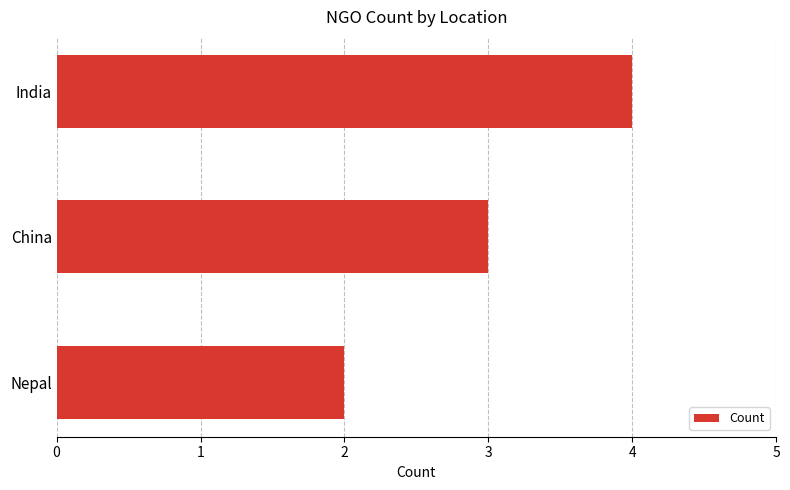

Is it true that the value at China is 1?

False